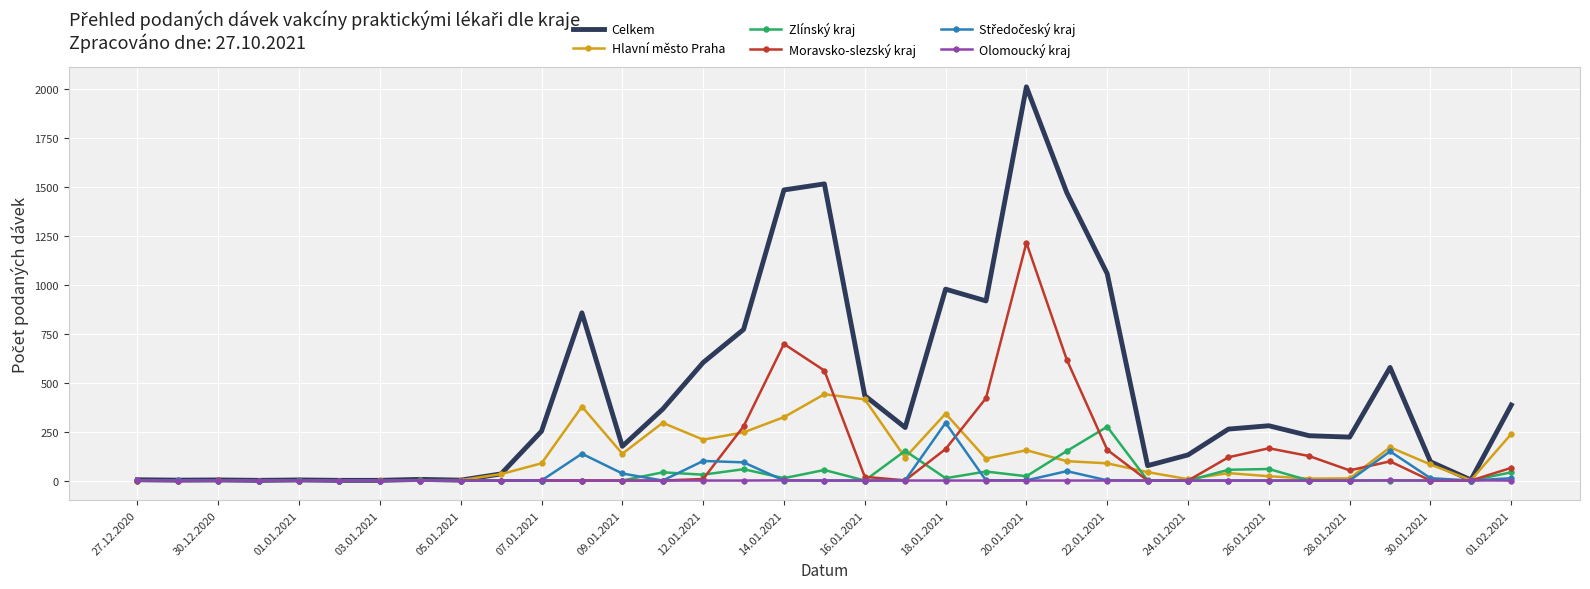

Which series has the largest range (max minus min)?

Celkem